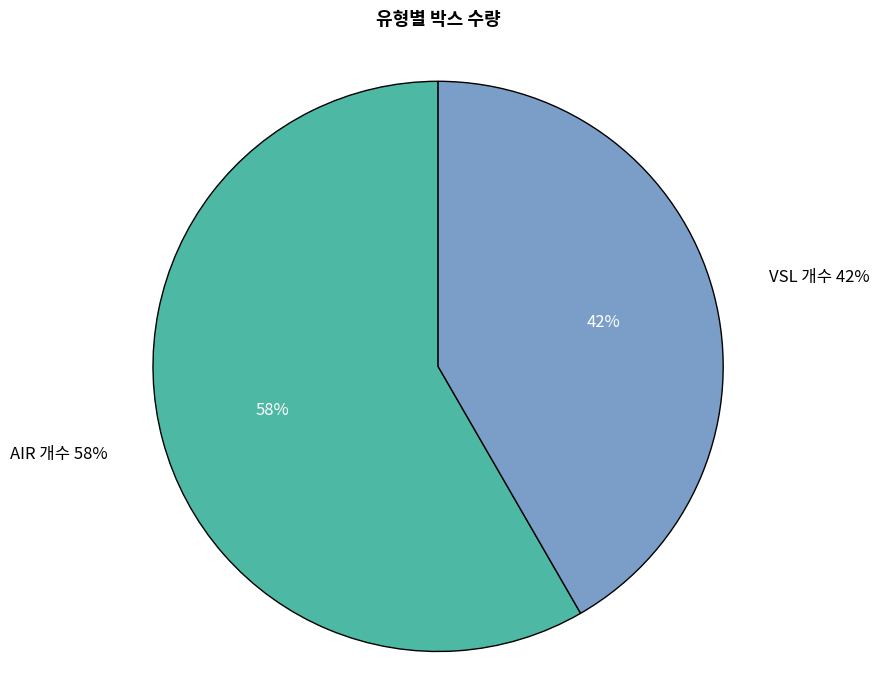

What percentage is the VSL 개수 slice, to the nearest percent?

42%